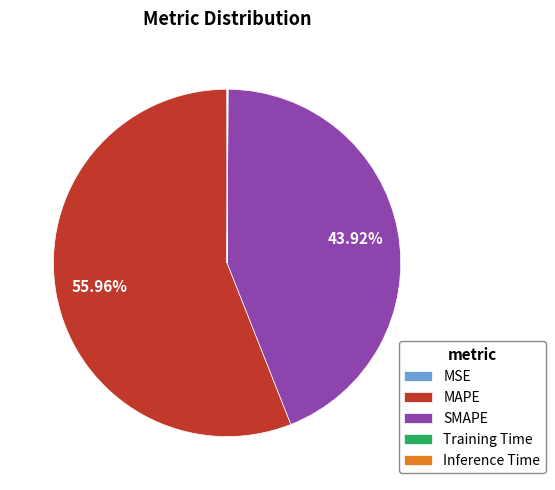

Is the sum of MAPE and SMAPE greater than half?

Yes